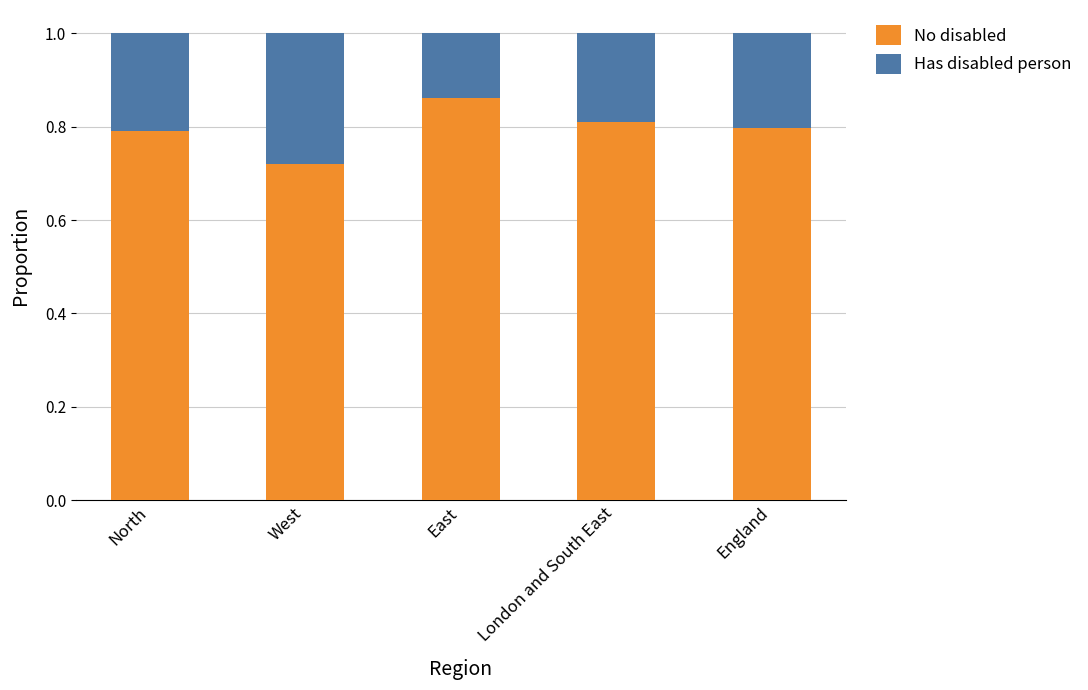

What is the sum of all No disabled values?

4.0